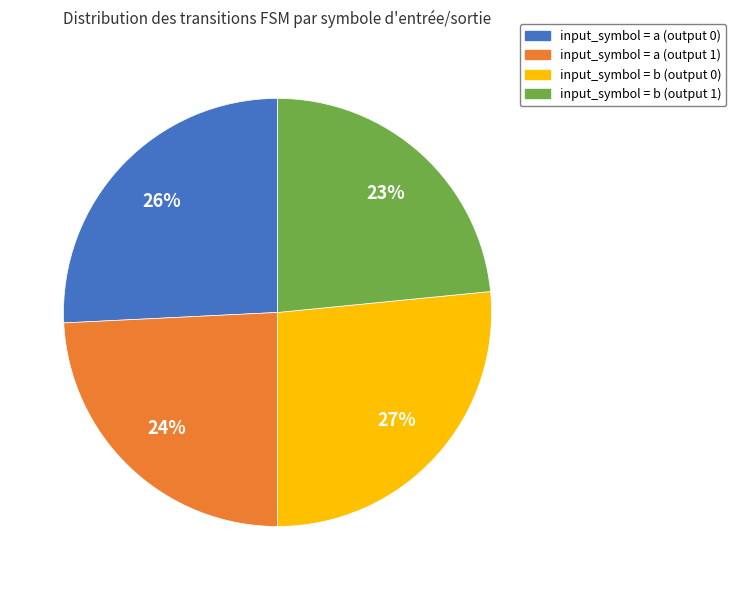

Rank the categories by value from highest to lowest.

input_symbol = b (output 0), input_symbol = a (output 0), input_symbol = a (output 1), input_symbol = b (output 1)